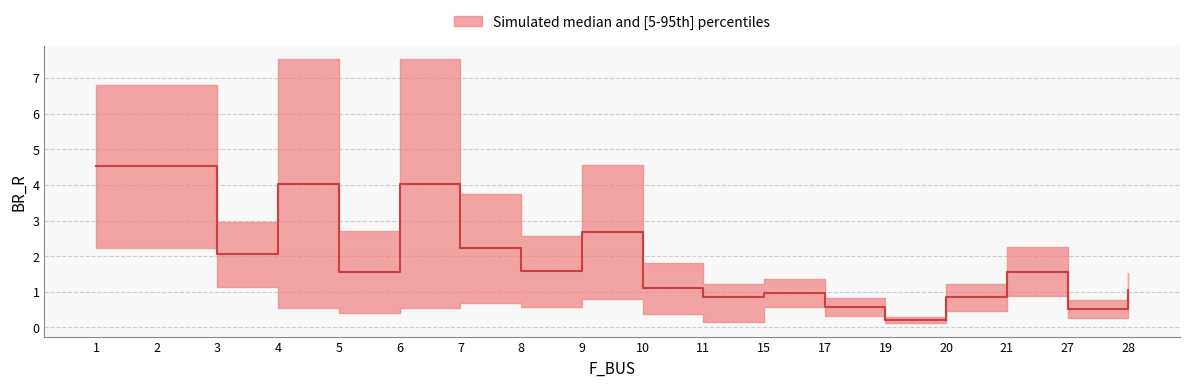

What is the approximate value of lower at 8?

0.6